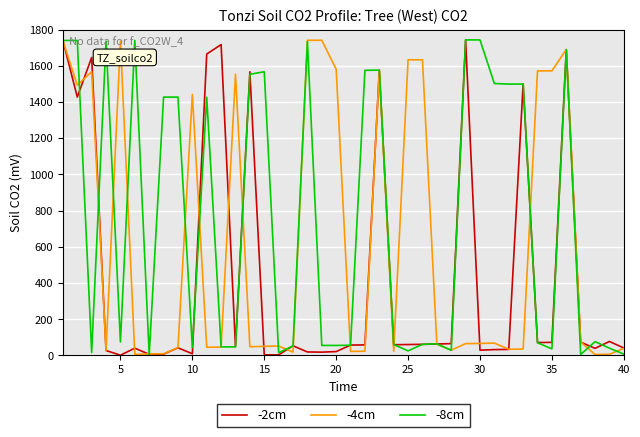

Rank the series by their average value, from highest to lowest.

-8cm, -4cm, -2cm